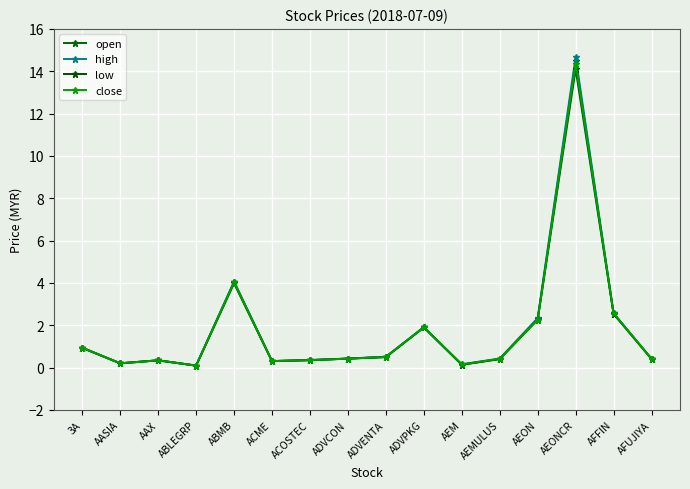

True or false: close and high cross at least once.

False